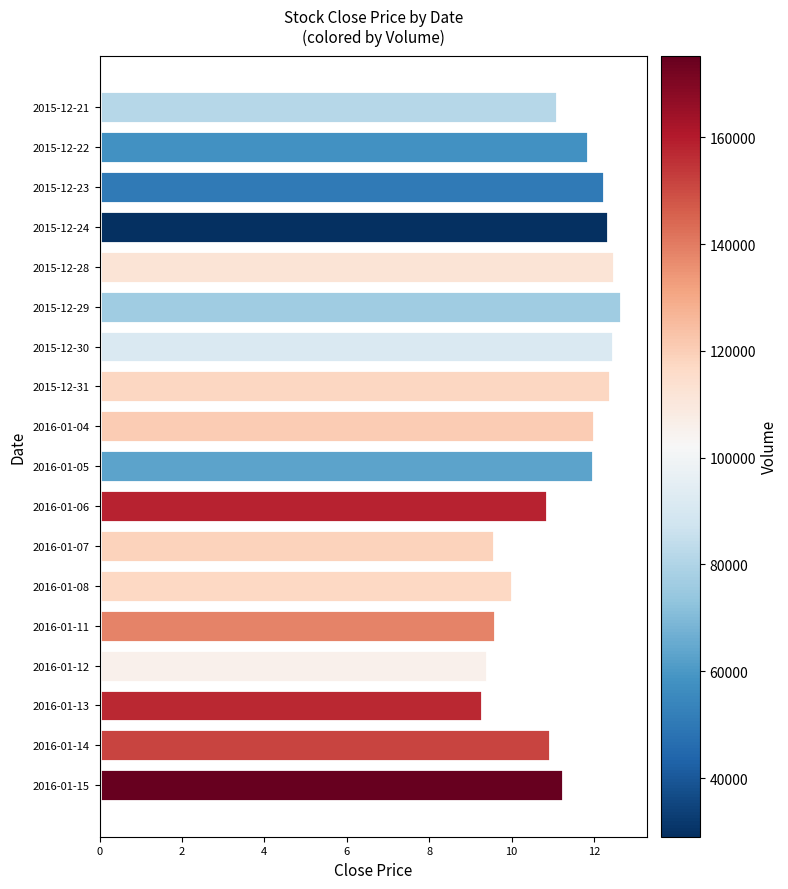

What position from the bottom is 2016-01-13?

3